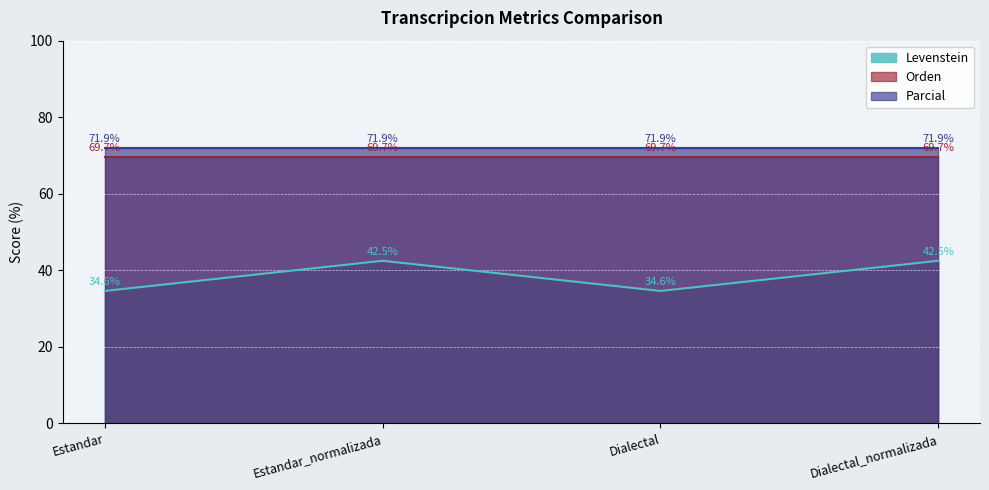

The value of Parcial at Estandar_normalizada is 71.9. True or false?

True